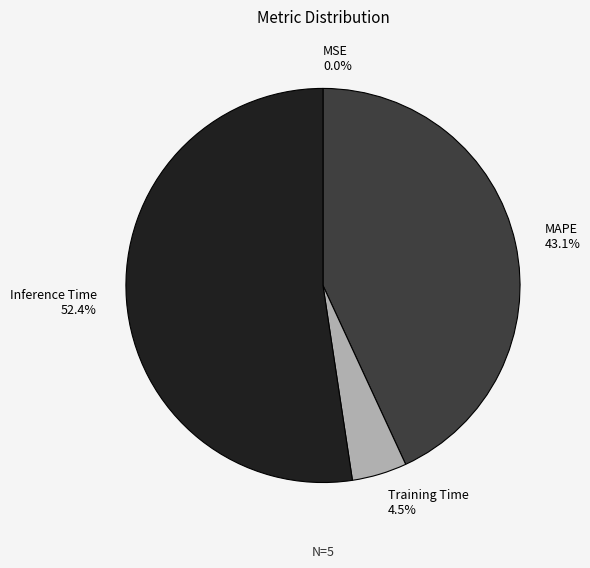

Combined, what portion of the pie is Training Time and MAPE?

47.6%